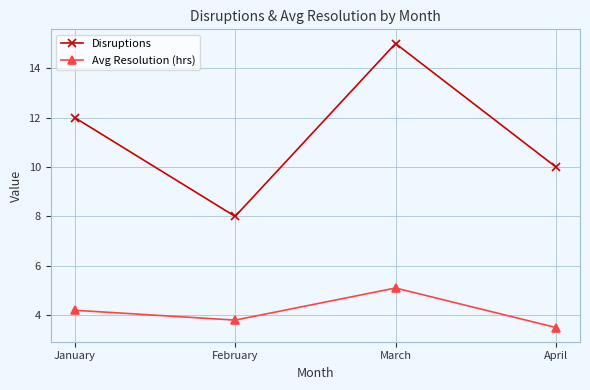

What is the total value across all series at February?

11.8